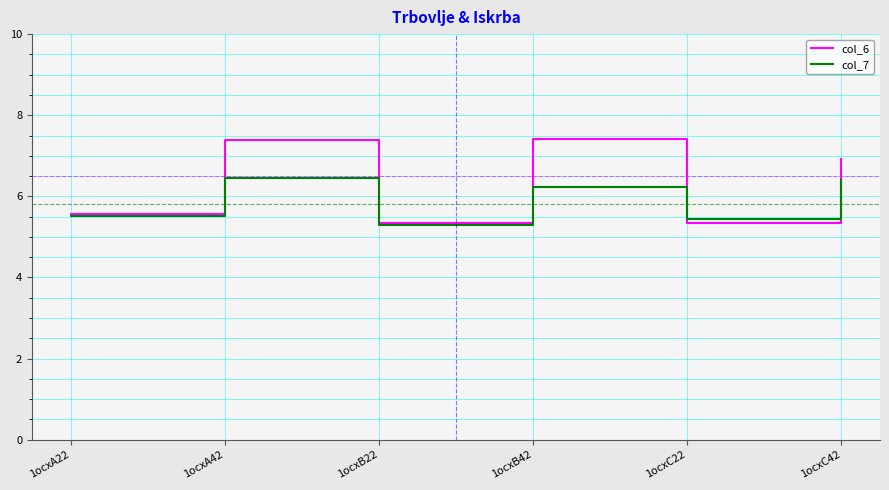

Is it true that col_6 equals 7.4 at 1ocxA42?

True